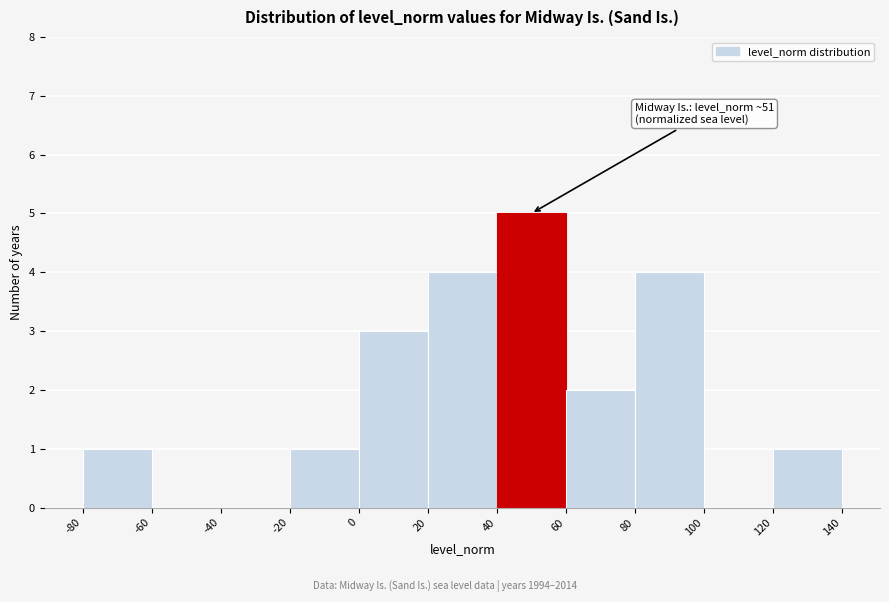

Over which range of the x-axis is the bar tallest?

40 to 60